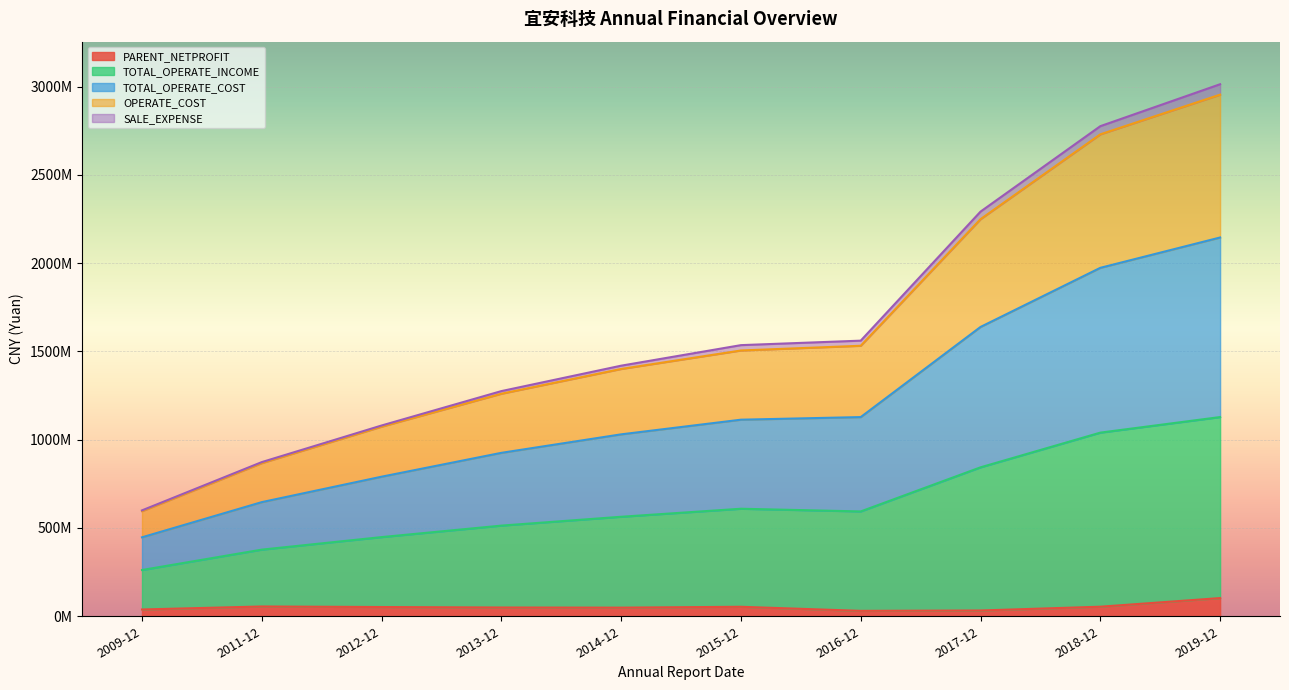

What are all the series names shown in the legend?

PARENT_NETPROFIT, TOTAL_OPERATE_INCOME, TOTAL_OPERATE_COST, OPERATE_COST, SALE_EXPENSE